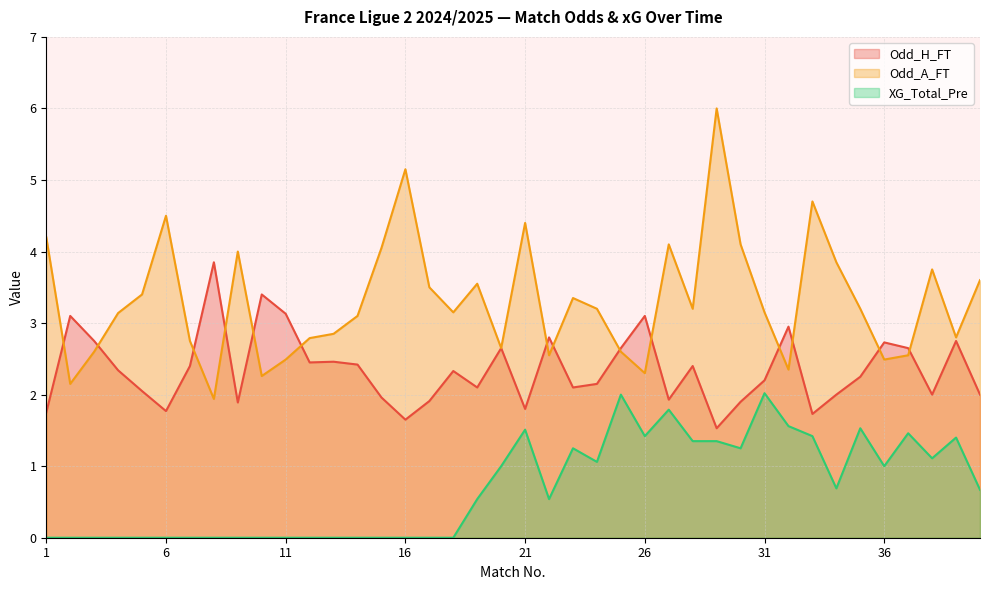

Reading right to left, extract all data points from this chart.

Odd_H_FT: 2.0	2.8	2.0	2.6	2.7	2.2	2.0	1.7	3.0	2.2	1.9	1.5	2.4	1.9	3.1	2.6	2.1	2.1	2.8	1.8	2.6	2.1	2.3	1.9	1.6	2.0	2.4	2.5	2.5	3.1	3.4	1.9	3.9	2.4	1.8	2.0	2.3	2.8	3.1	1.8
Odd_A_FT: 3.6	2.8	3.8	2.5	2.5	3.2	3.9	4.7	2.4	3.1	4.1	6.0	3.2	4.1	2.3	2.6	3.2	3.4	2.5	4.4	2.6	3.5	3.1	3.5	5.2	4.0	3.1	2.9	2.8	2.5	2.3	4.0	1.9	2.8	4.5	3.4	3.1	2.6	2.1	4.2
XG_Total_Pre: 0.7	1.4	1.1	1.5	1.0	1.5	0.7	1.4	1.6	2.0	1.2	1.4	1.4	1.8	1.4	2.0	1.1	1.2	0.5	1.5	1.0	0.5	0.0	0.0	0.0	0.0	0.0	0.0	0.0	0.0	0.0	0.0	0.0	0.0	0.0	0.0	0.0	0.0	0.0	0.0